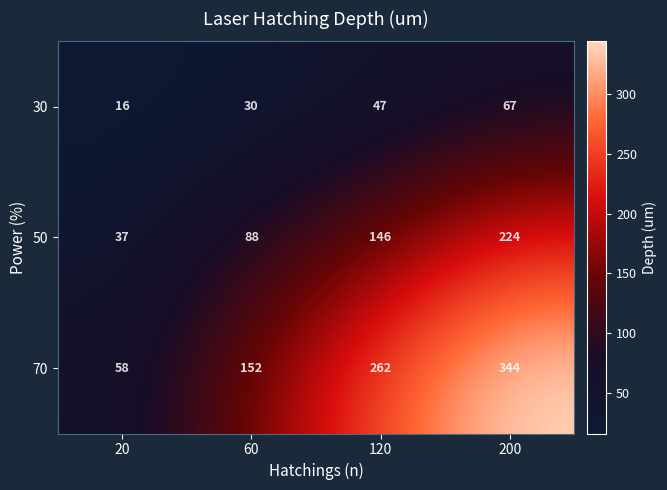

Which series changed the most between 20 and 200?

70